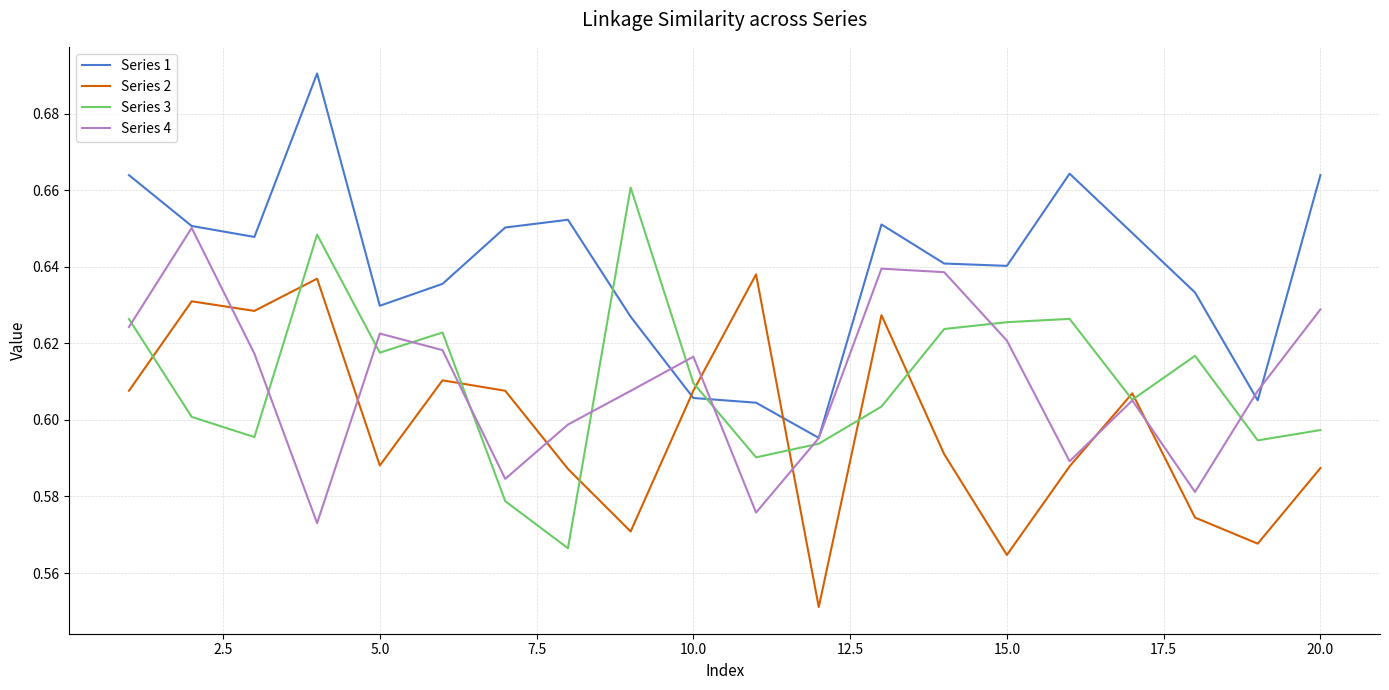

Which series has the largest total across all categories?

Series 1